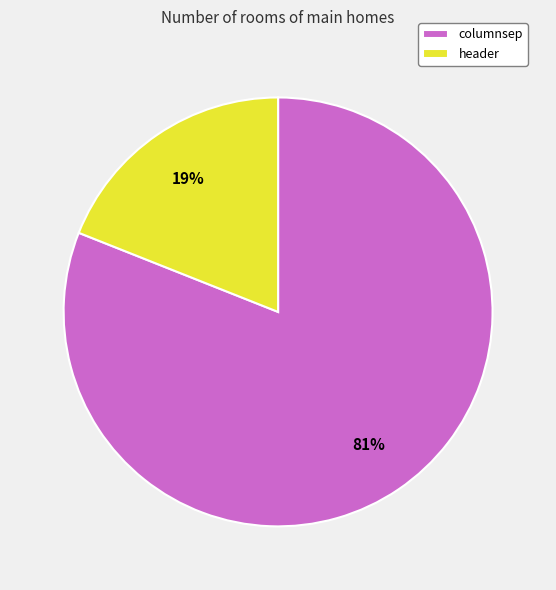

How many segments does this pie chart have?

2